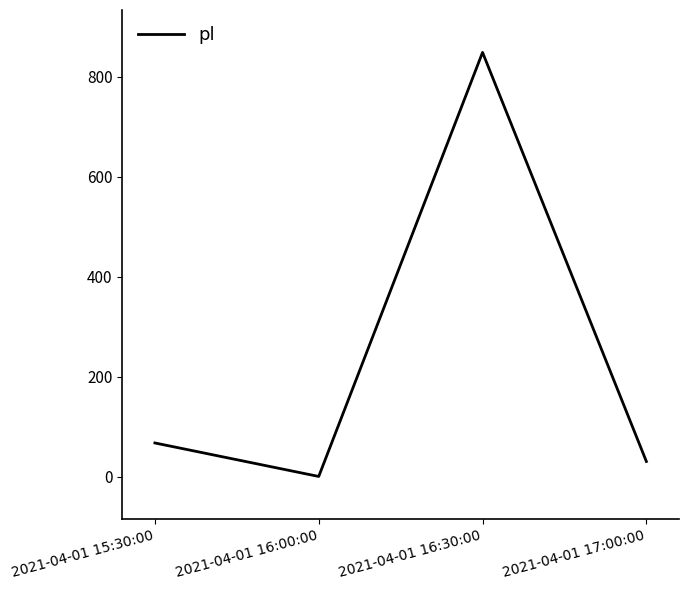

List the labels in order of value, largest first.

2021-04-01 16:30:00, 2021-04-01 15:30:00, 2021-04-01 17:00:00, 2021-04-01 16:00:00